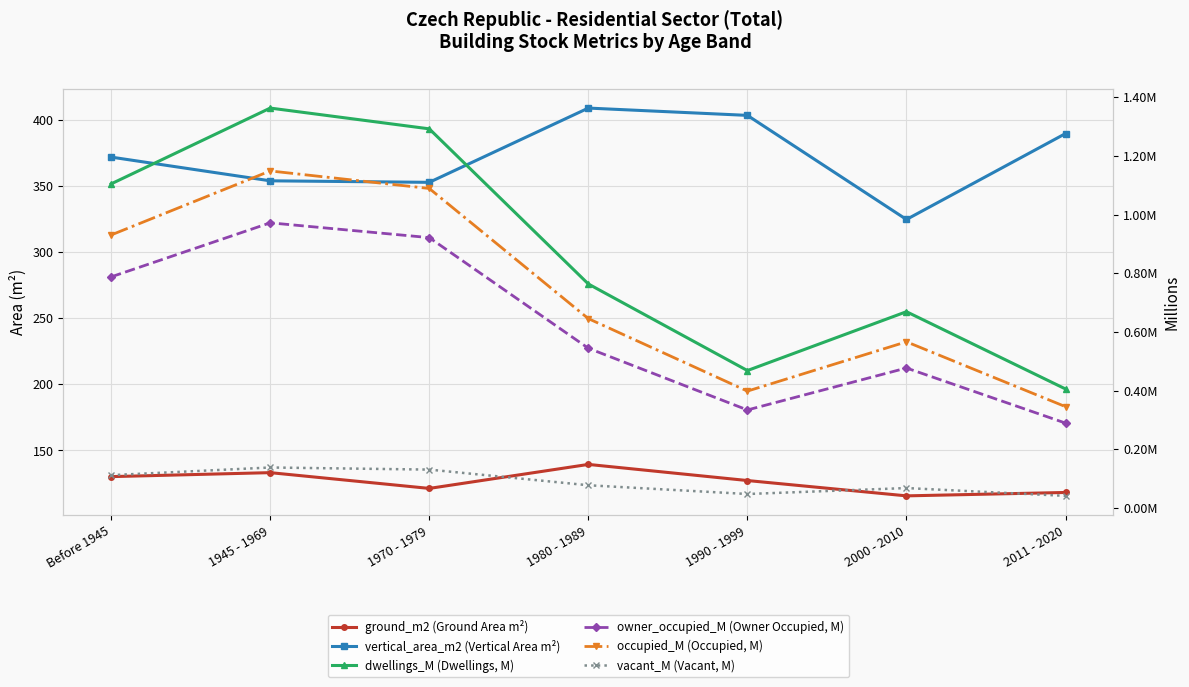

Count the number of categories in the chart.

7